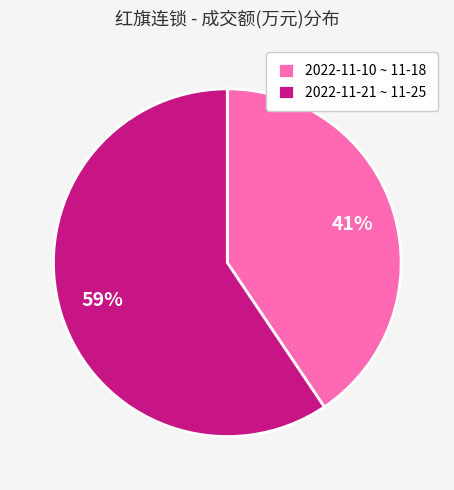

Does 2022-11-10 ~ 11-18 represent more than half of the total?

No